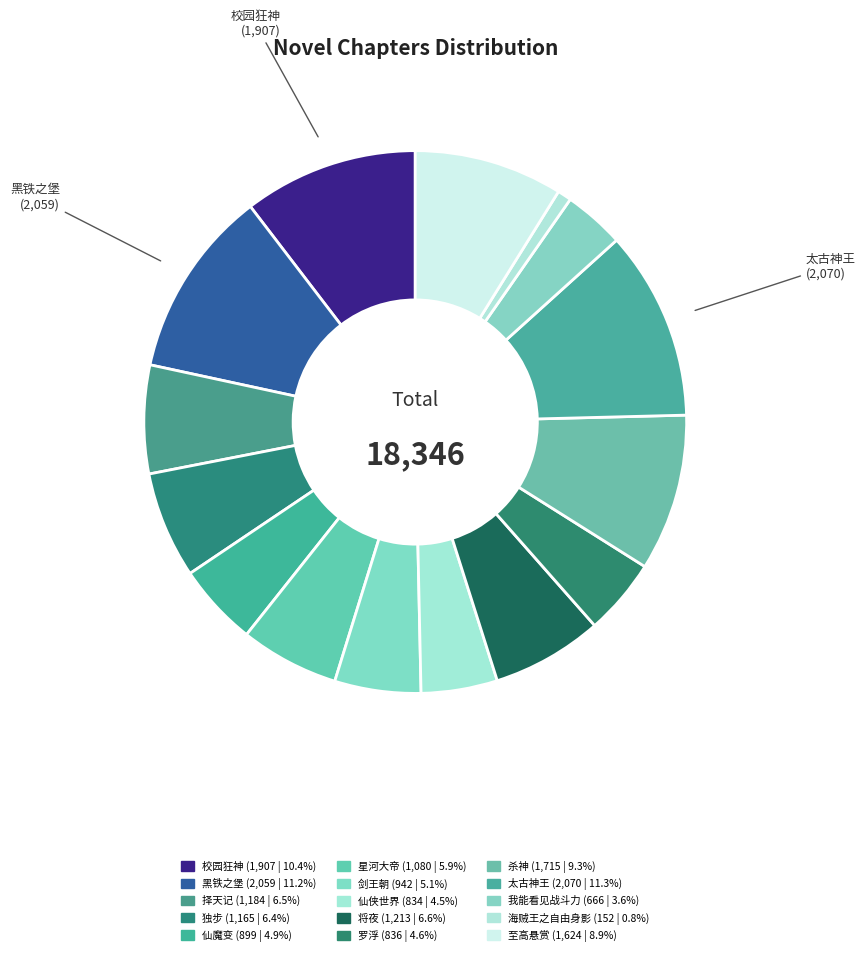

The 仙侠世界 slice represents 5% of the pie. True or false?

True